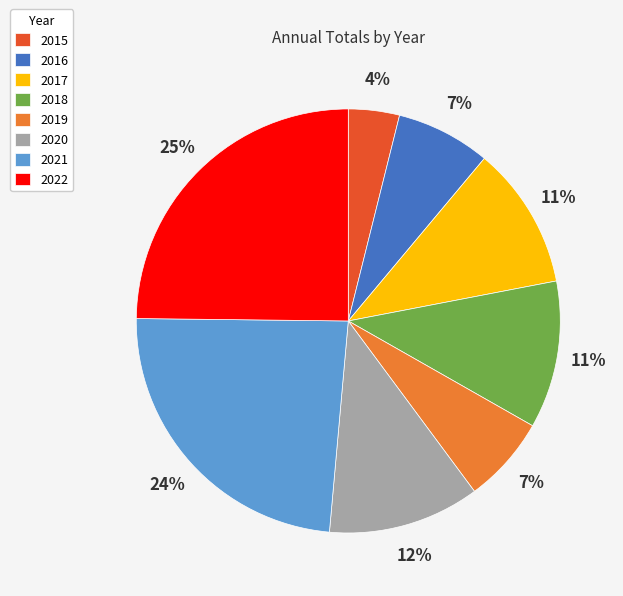

Between 2015 and 2020, which is larger?

2020